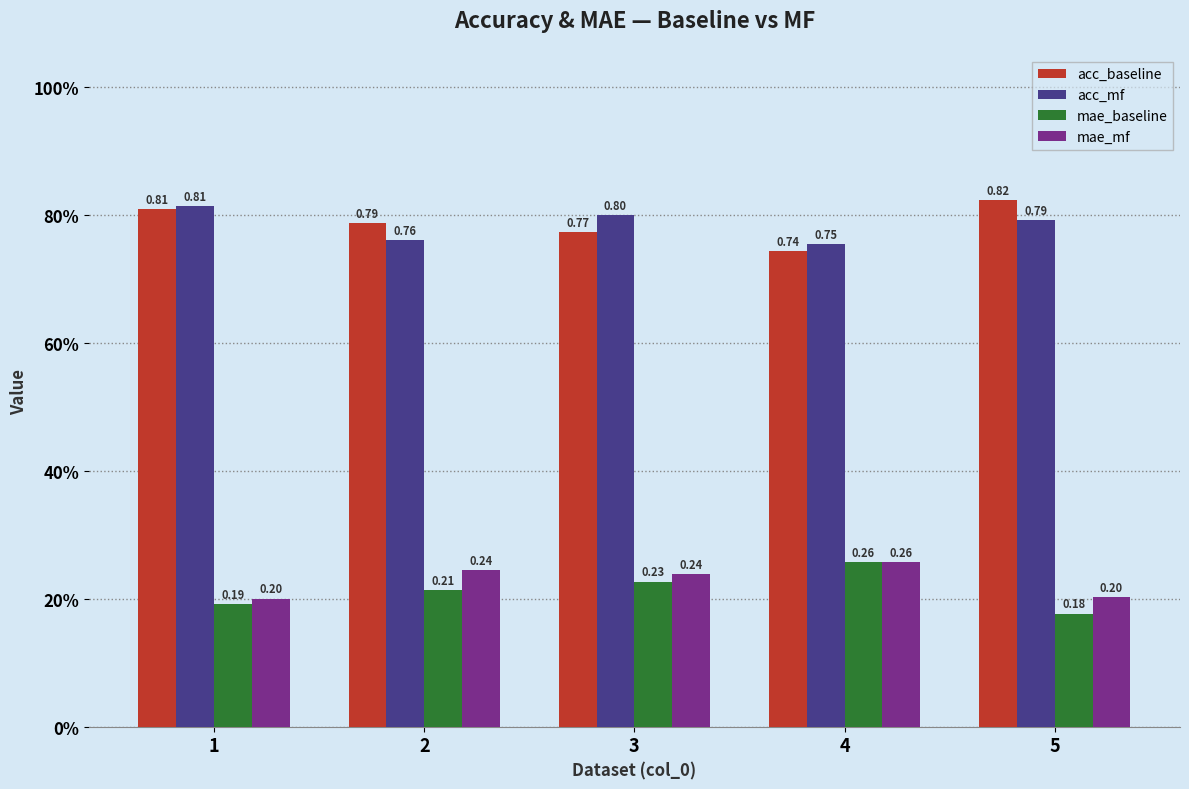

Does the chart contain any negative values?

No